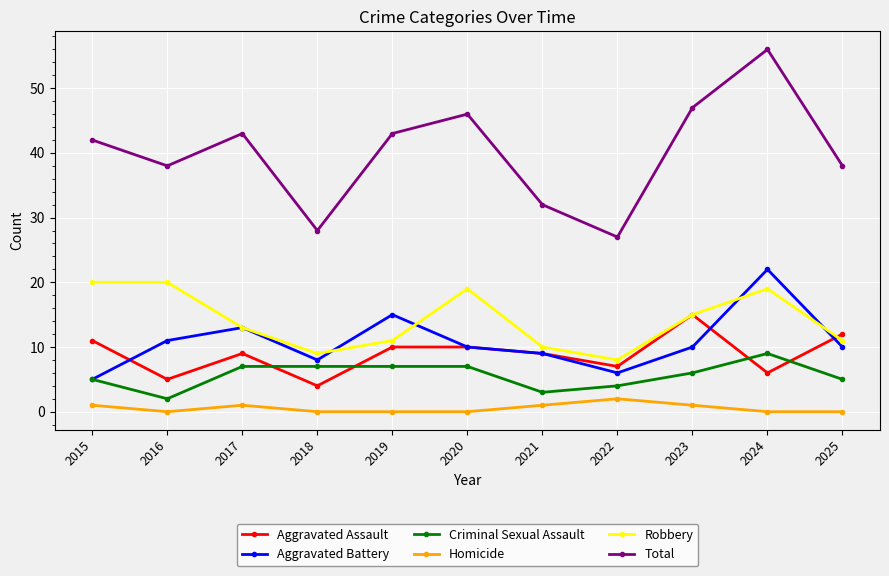

True or false: Criminal Sexual Assault and Robbery cross at least once.

False